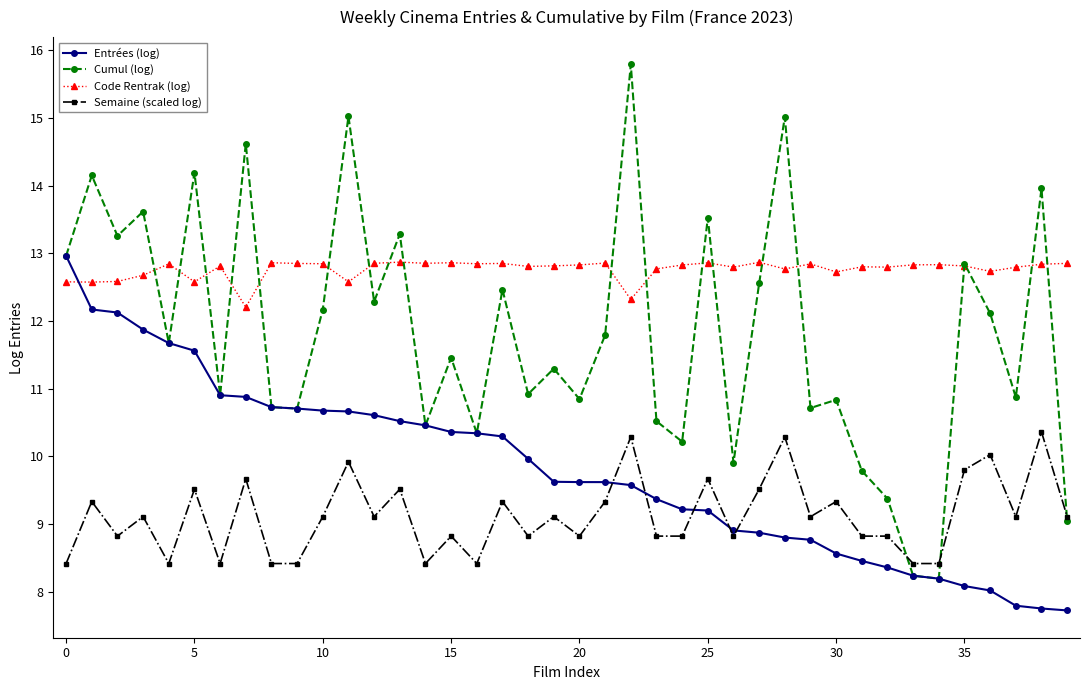

What is the minimum value shown in the chart?

7.7